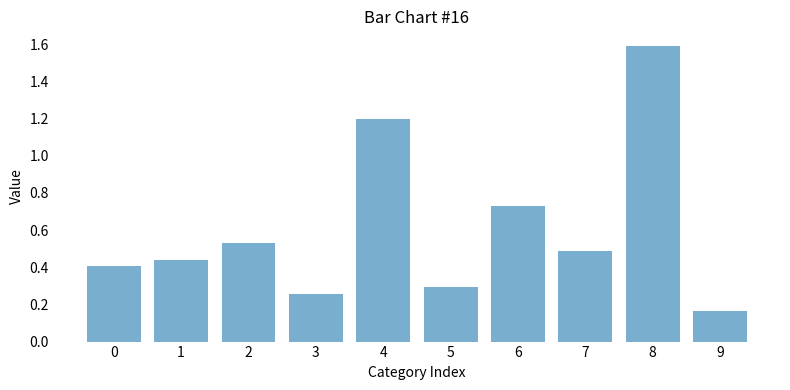

True or false: the data shows 1.2 at 4.

True